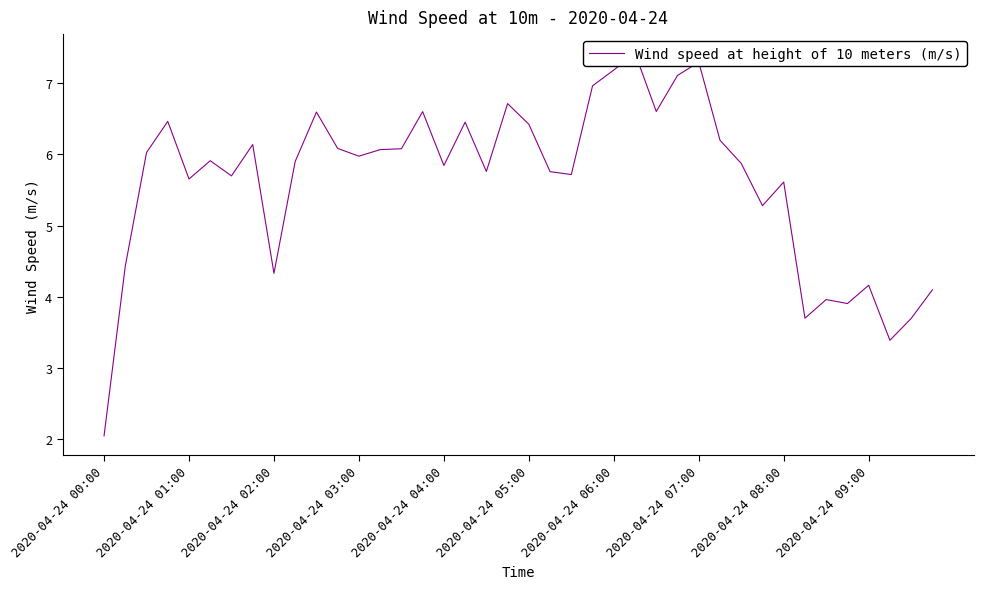

How many data points does each series have?

40